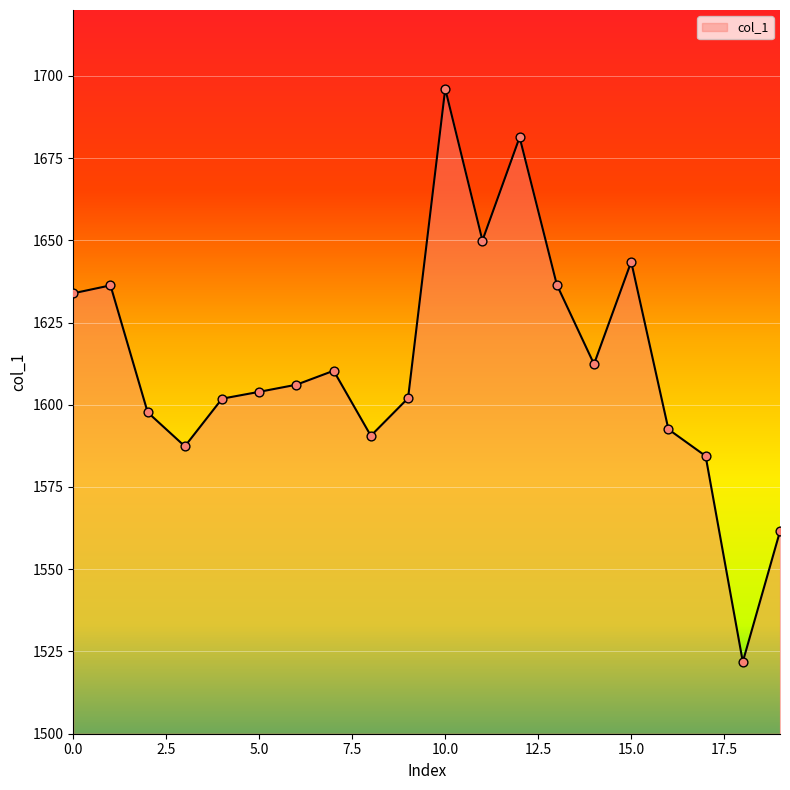

What is the difference between the maximum and minimum values?

174.2